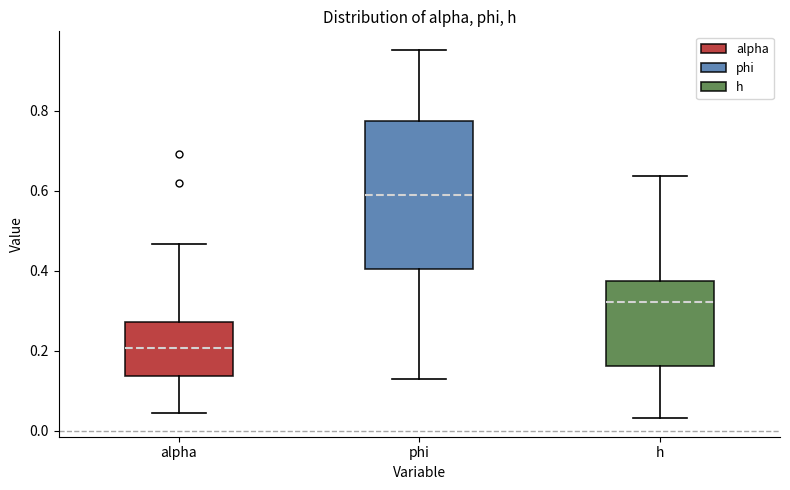

Which box has the highest median line?

phi